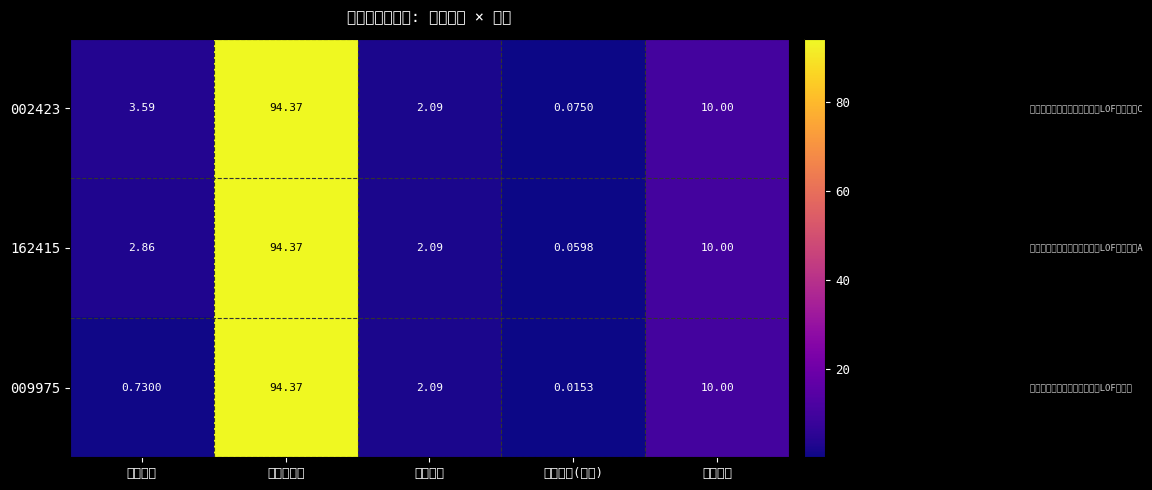

At which category is the sum across all series the highest?

股票总仓位